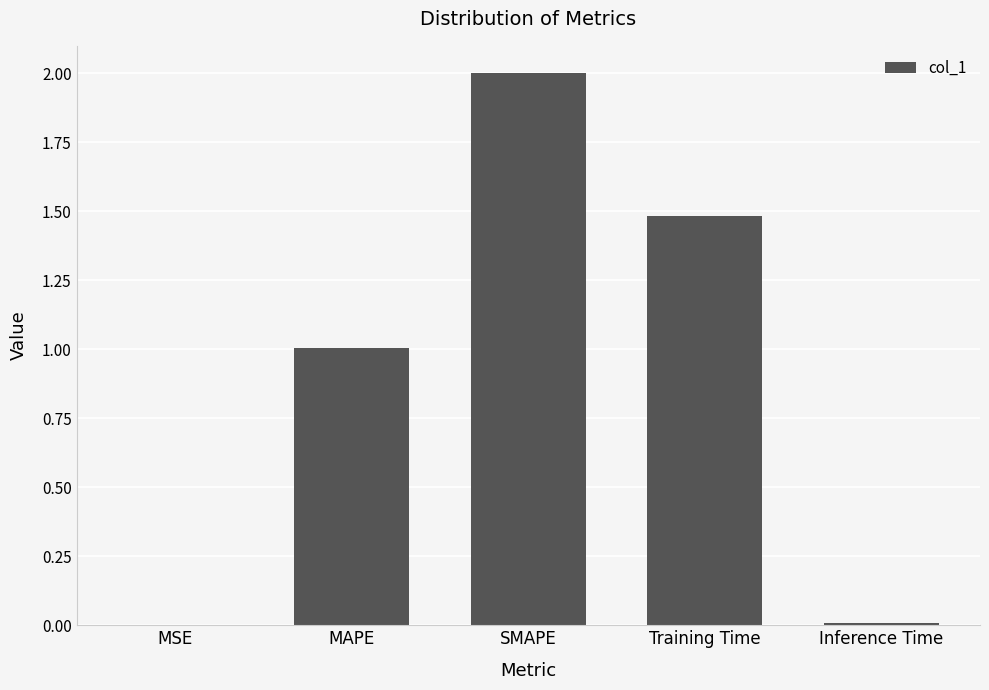

What is the sum of the values at Training Time and Inference Time?

1.5